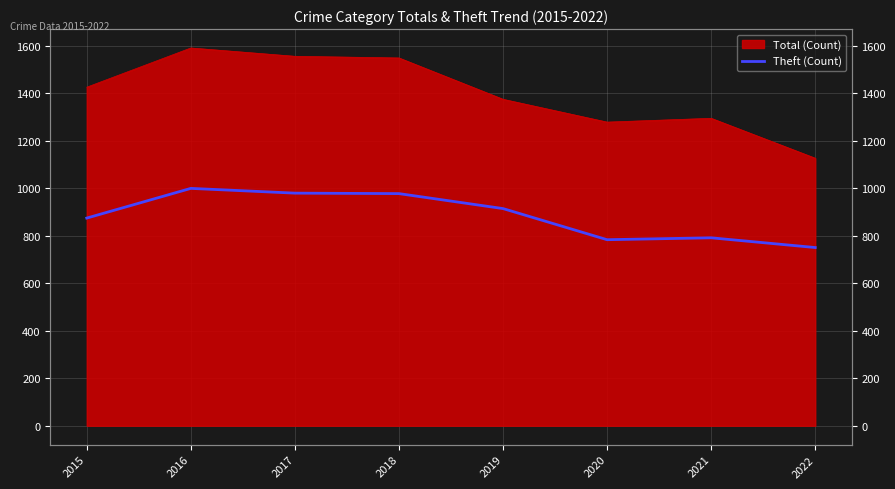

The chart shows a value of 608 at 2018. True or false?

False